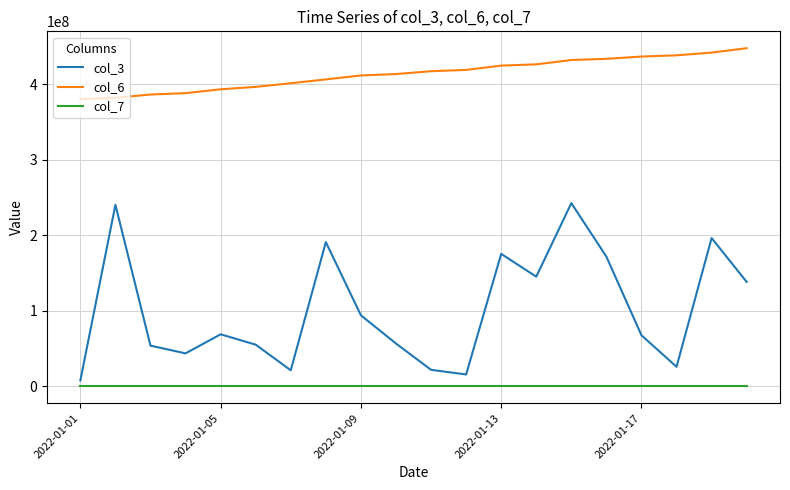

Which series has the largest range (max minus min)?

col_3